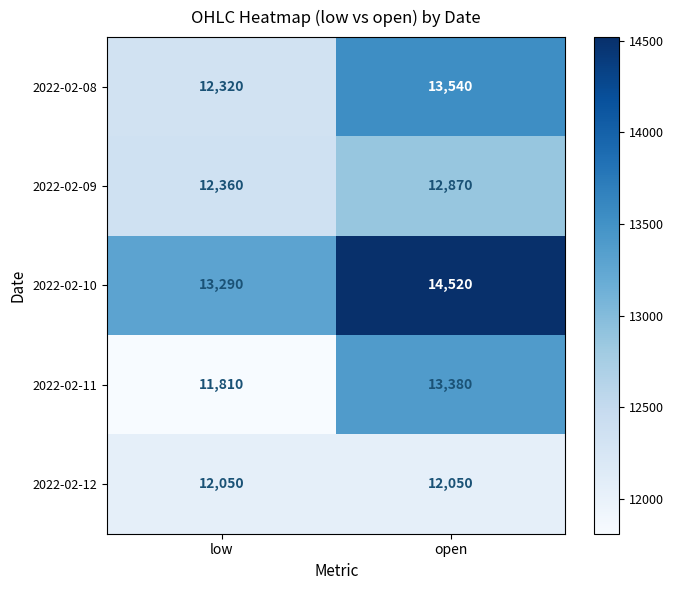

Which series has the largest total across all categories?

2022-02-10